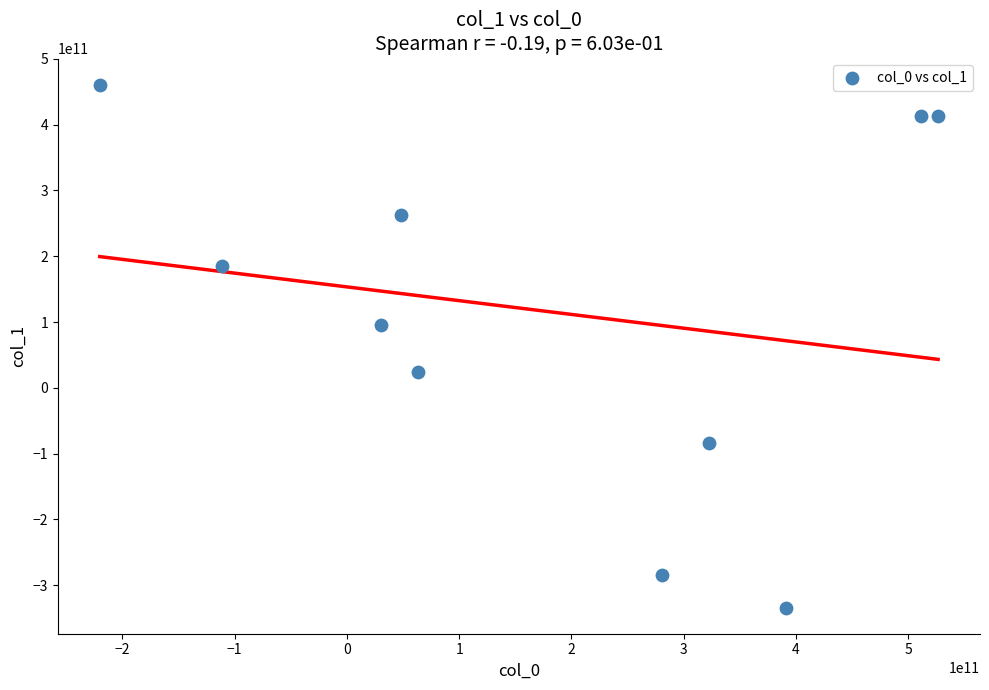

What is the average X value?

184238759836